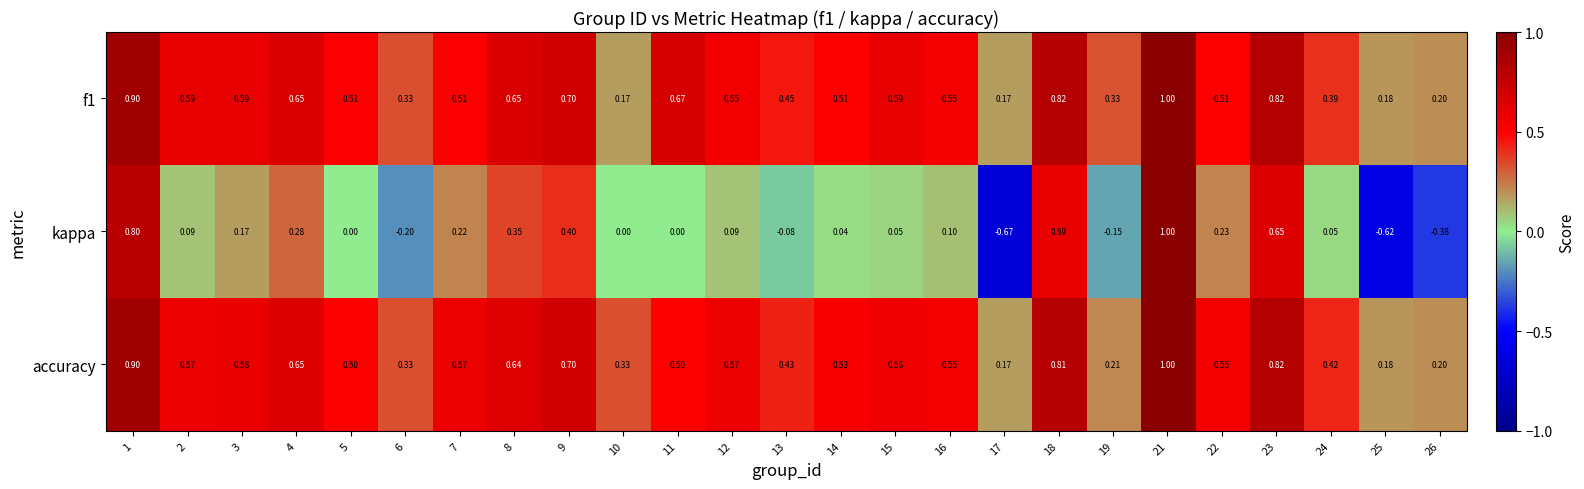

Which series has the largest range (max minus min)?

kappa